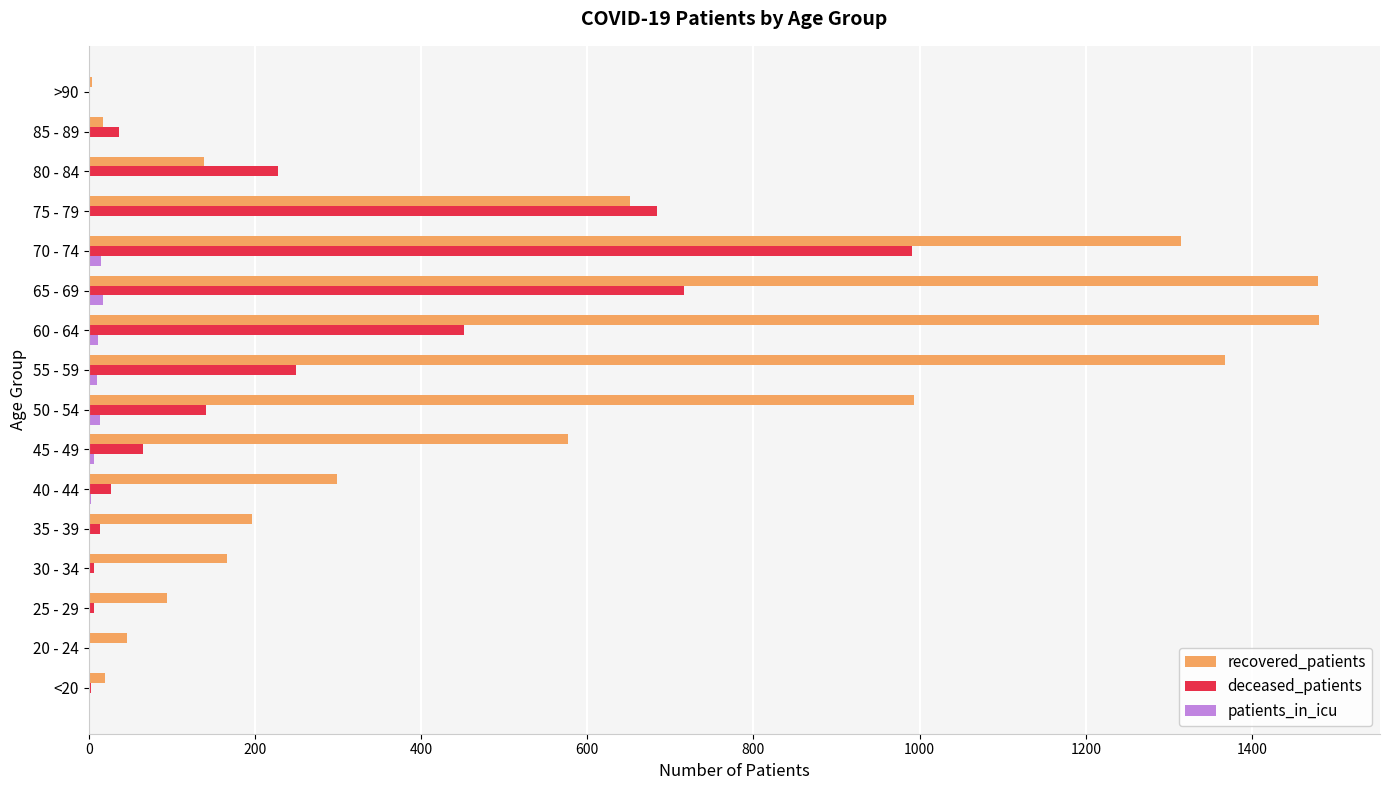

True or false: deceased_patients has a value of 363 at 80 - 84.

False